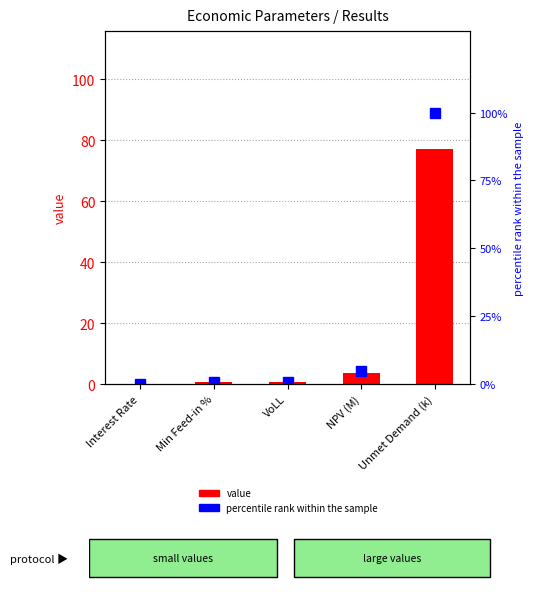

What is the label of the 1st bar from the right?

Unmet Demand (k)